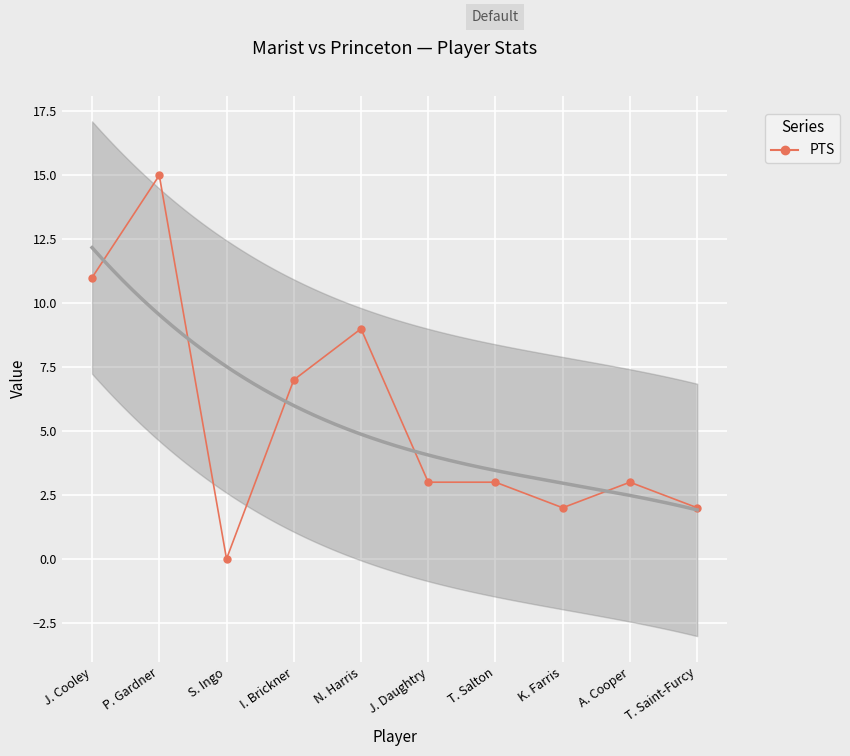

What is the difference between the second highest and minimum values?

11